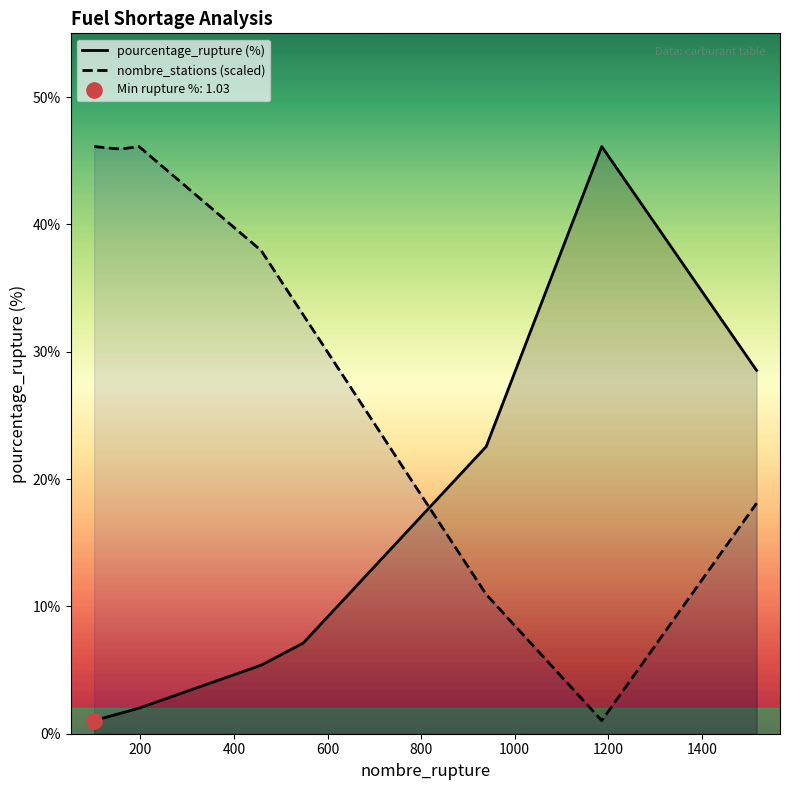

Which series has the largest total across all categories?

nombre_stations (scaled)